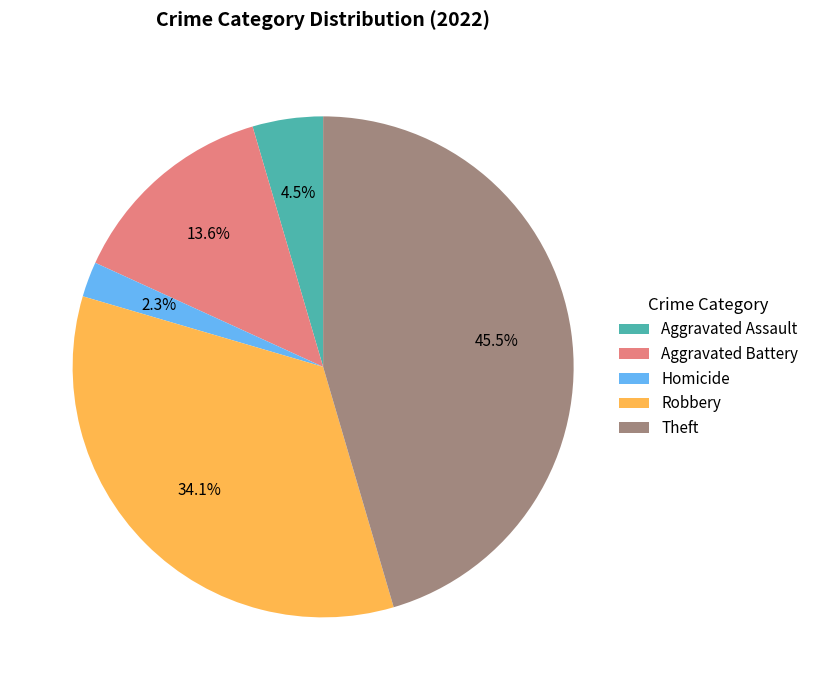

To the nearest percent, what is the difference between the largest and smallest slice percentages?

43%